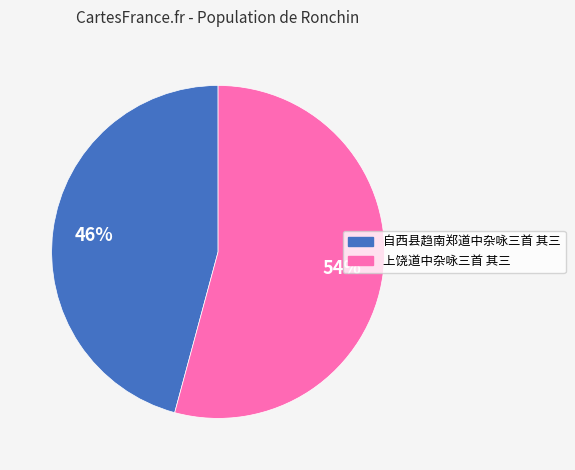

Between 上饶道中杂咏三首 其三 and 自西县趋南郑道中杂咏三首 其三, which is larger?

上饶道中杂咏三首 其三